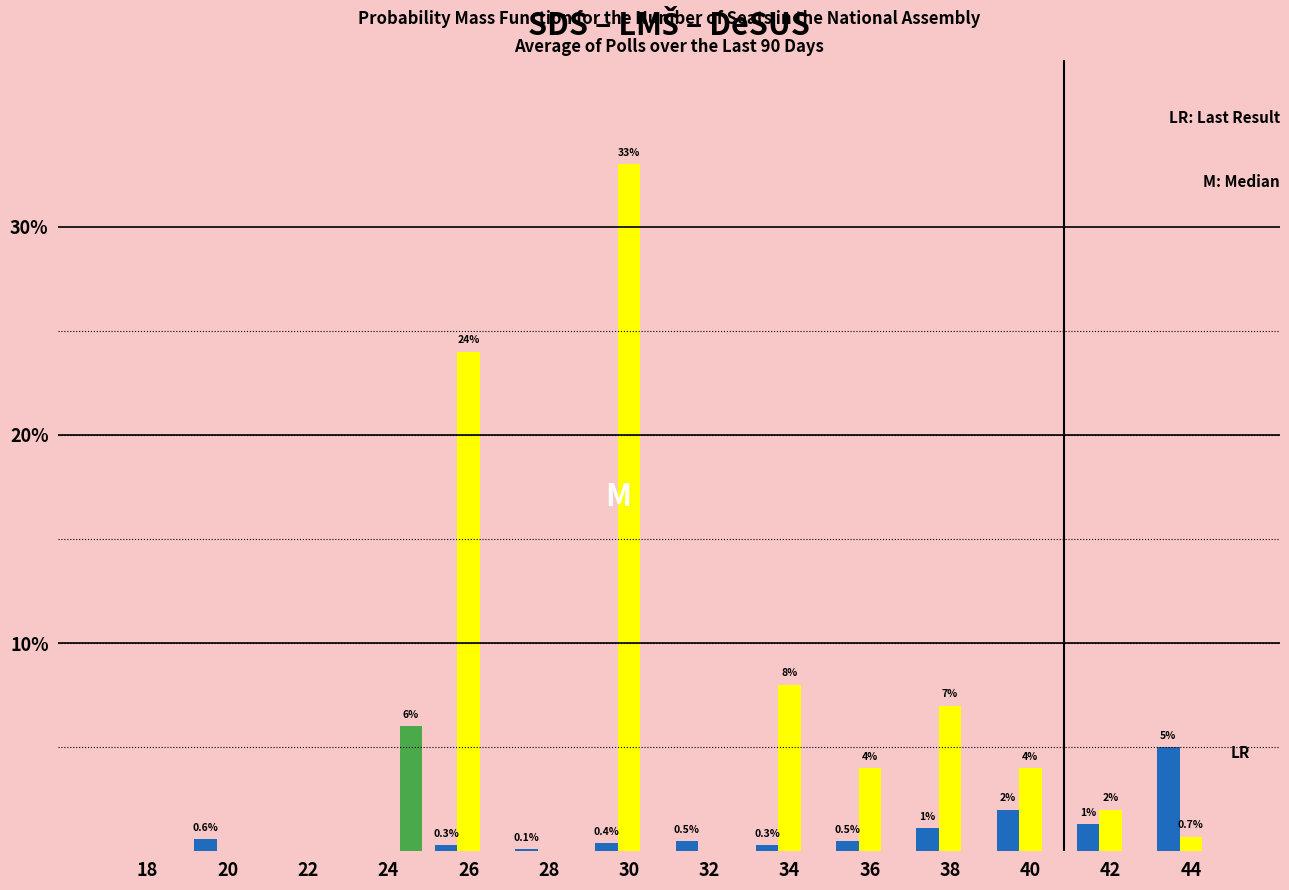

Which label corresponds to the largest value in the chart?

30